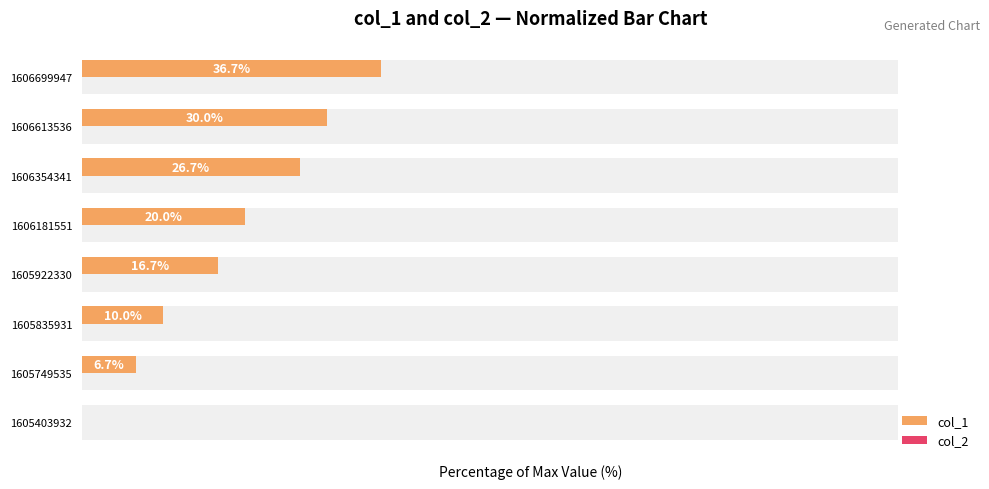

Are the bars grouped side by side (vs. stacked)?

Yes